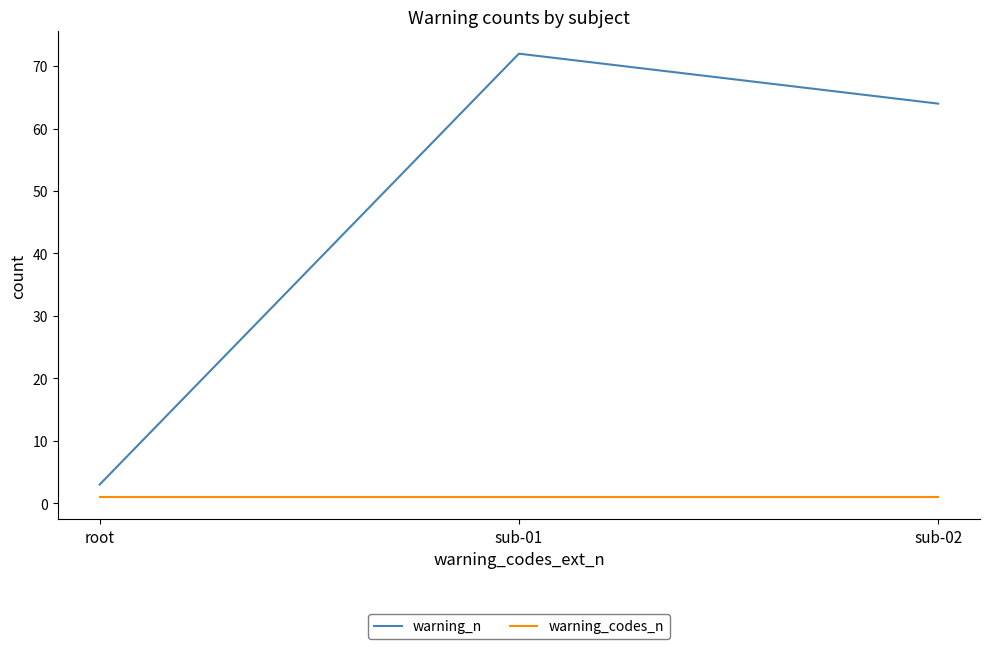

Which series changed the most between root and sub-01?

warning_n